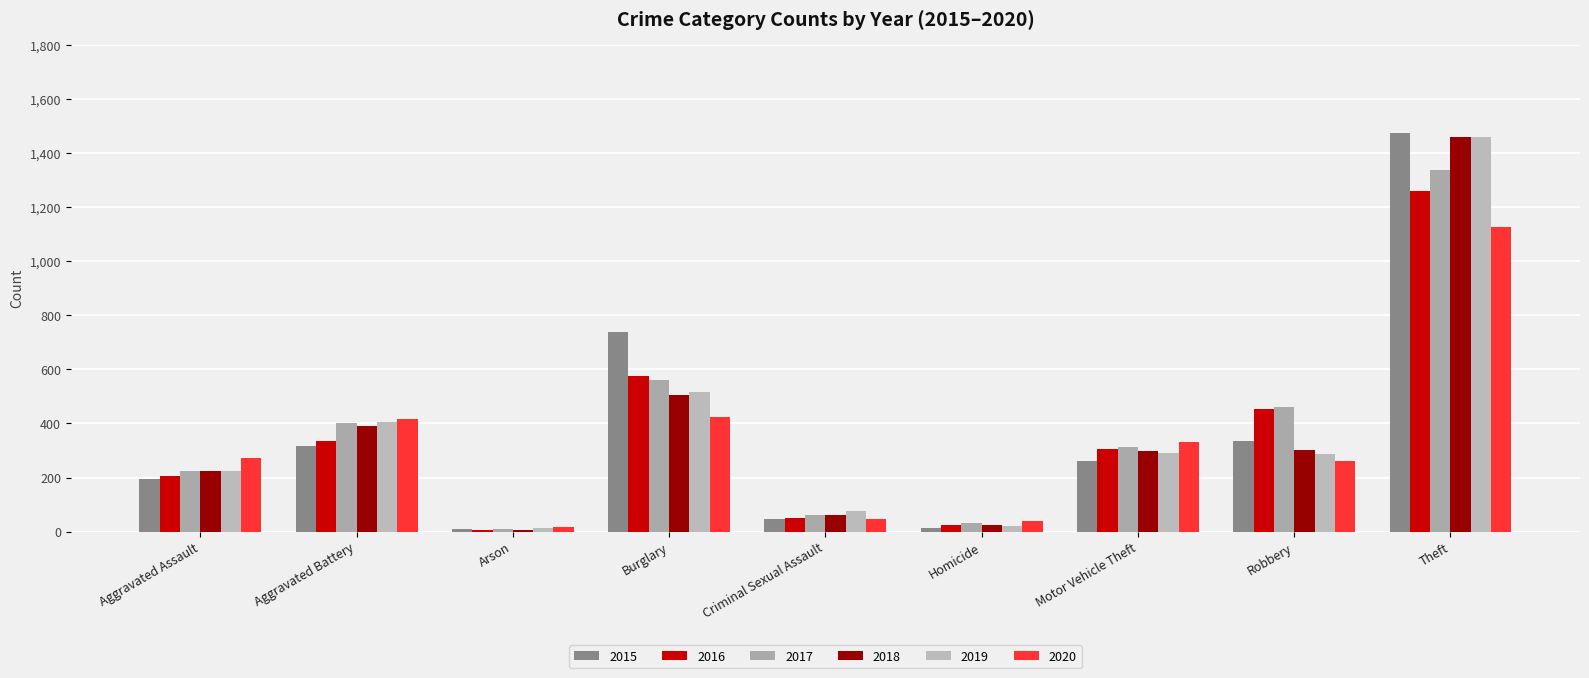

Count the number of data series in this chart.

6